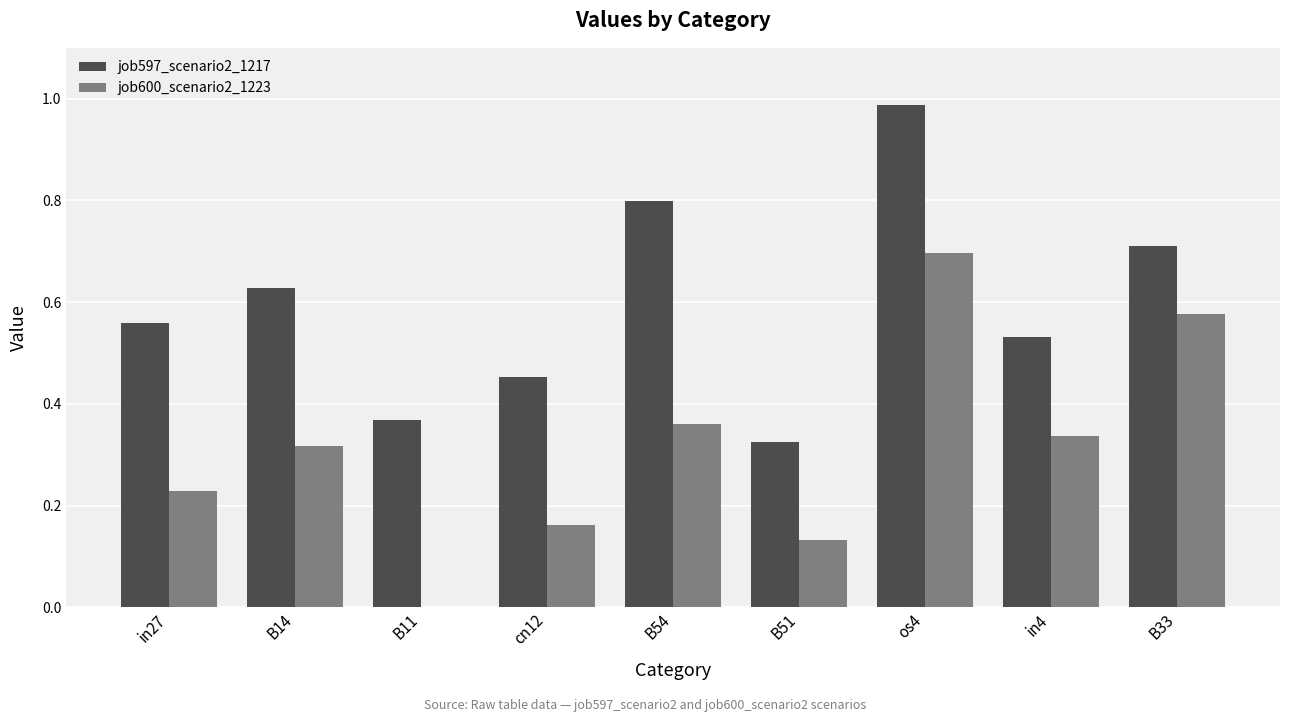

Are the bars grouped side by side (vs. stacked)?

Yes